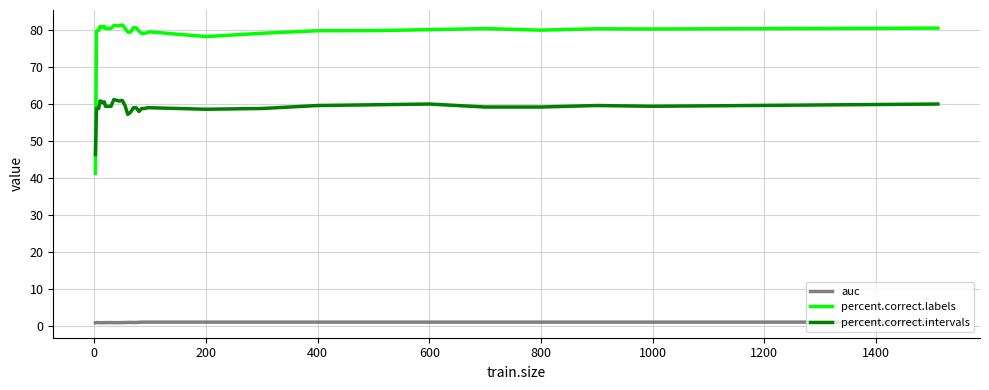

What is the maximum value shown in the chart?

81.4